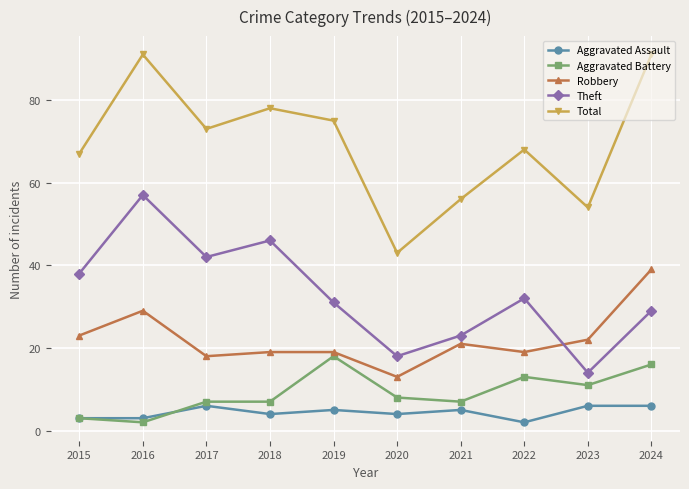

What is the difference between the second highest and minimum values in the Total series?

48